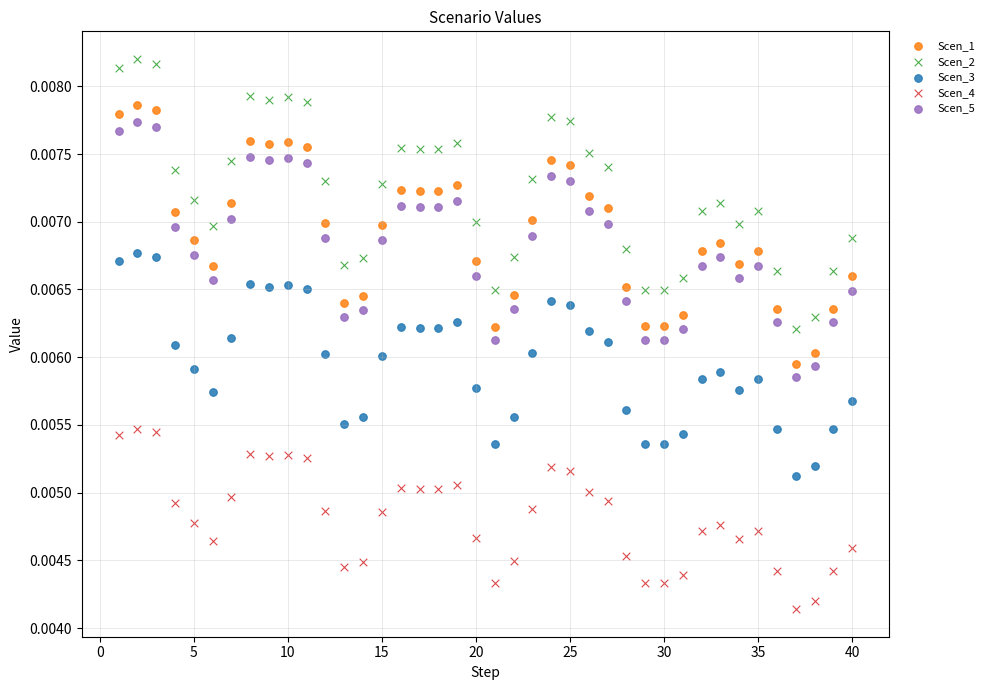

Across all data points, what is the range of X values (max minus min)?

39.0